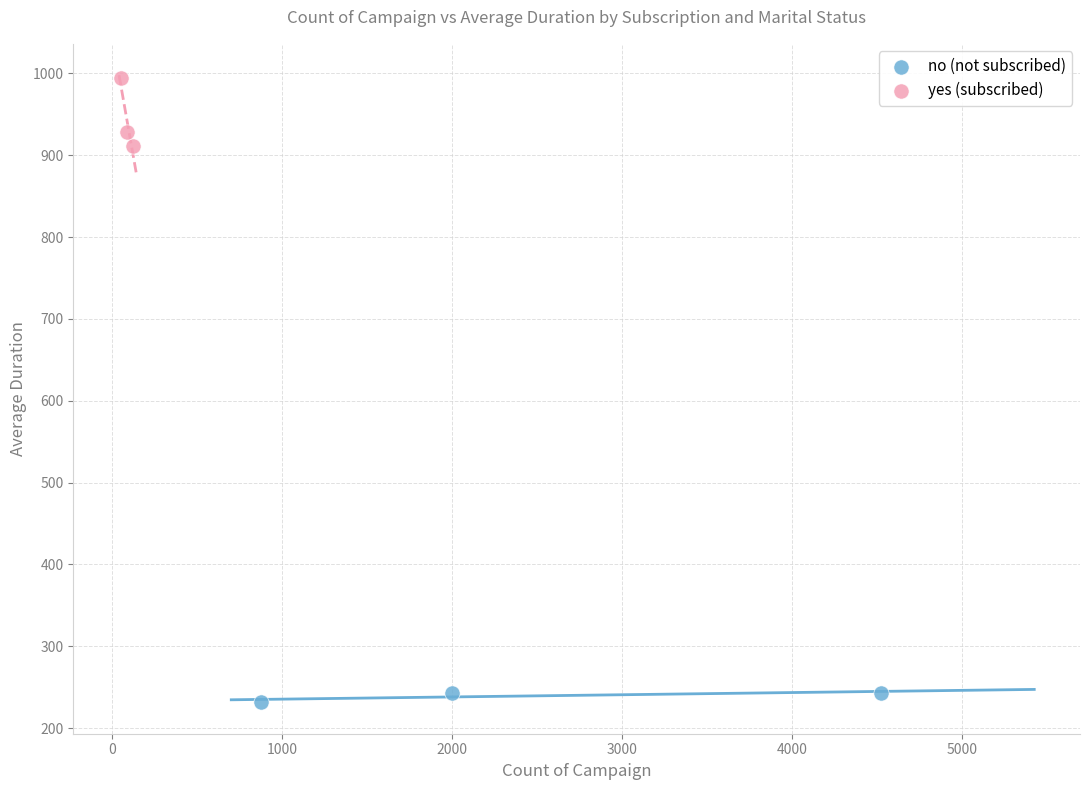

Which series contains the lowest Y value?

no (not subscribed)